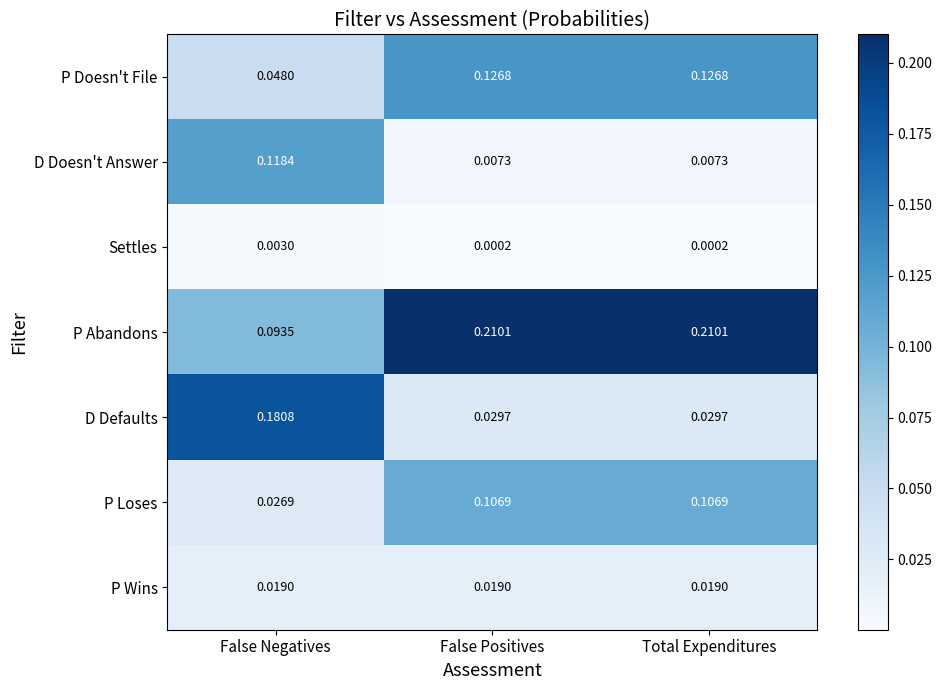

Rank the series by their maximum value, from lowest to highest.

Settles, P Wins, P Loses, D Doesn't Answer, P Doesn't File, D Defaults, P Abandons